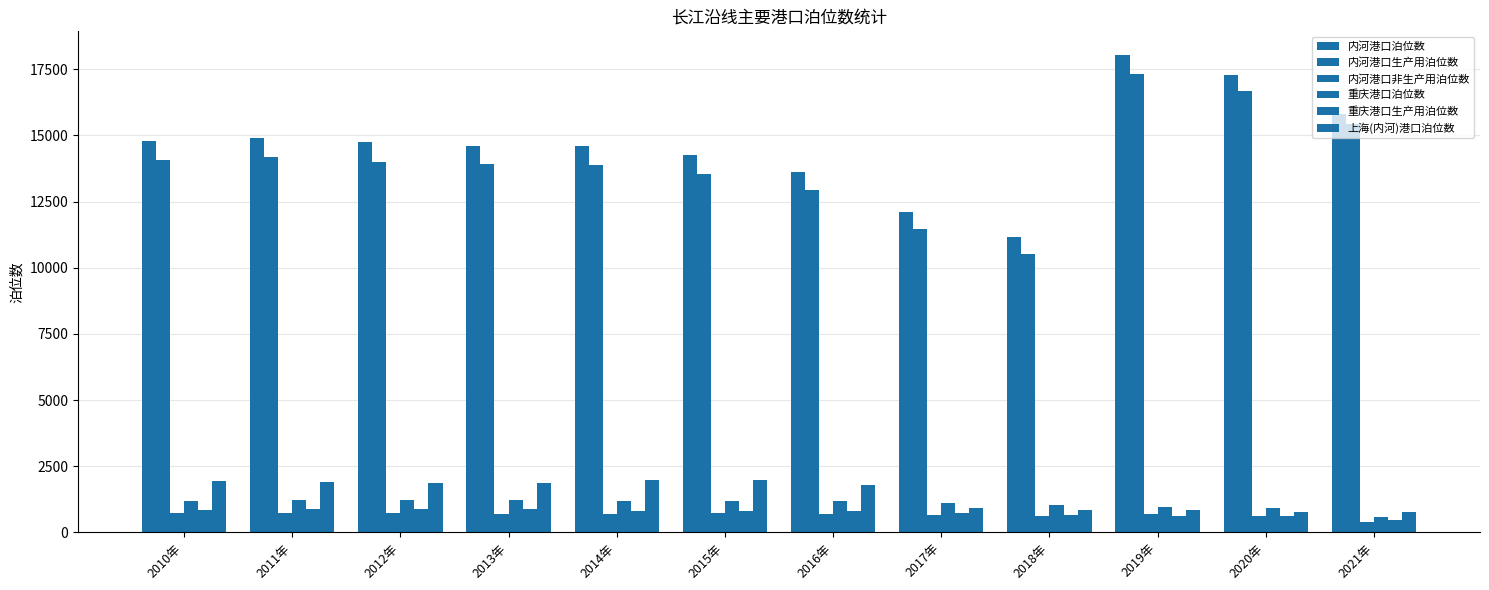

What is the value of the 重庆港口生产用泊位数 bar at the 5th from the left?

824